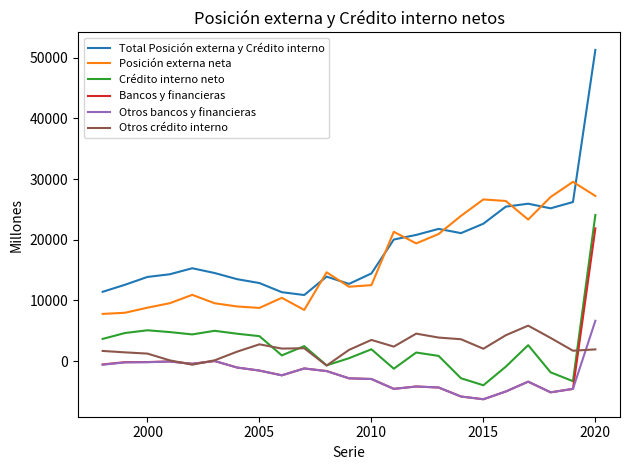

List the series in order of their peak value, lowest first.

Otros crédito interno, Otros bancos y financieras, Bancos y financieras, Crédito interno neto, Posición externa neta, Total Posición externa y Crédito interno